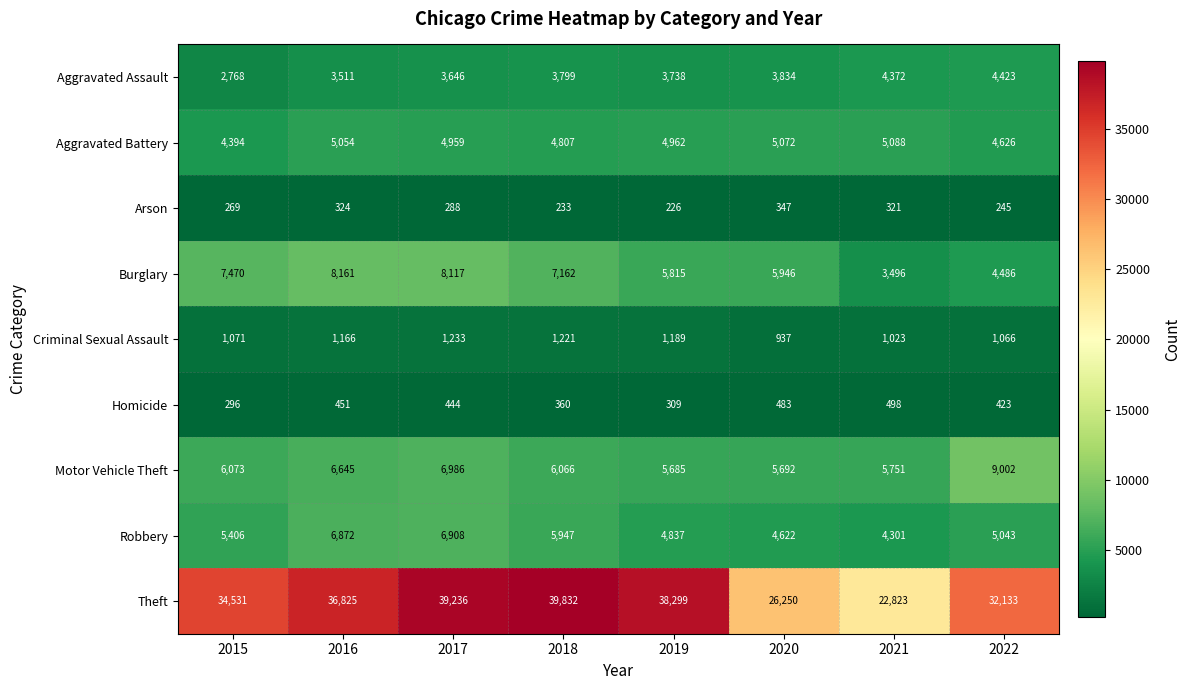

The Aggravated Assault series shows 2768 at 2015. True or false?

True